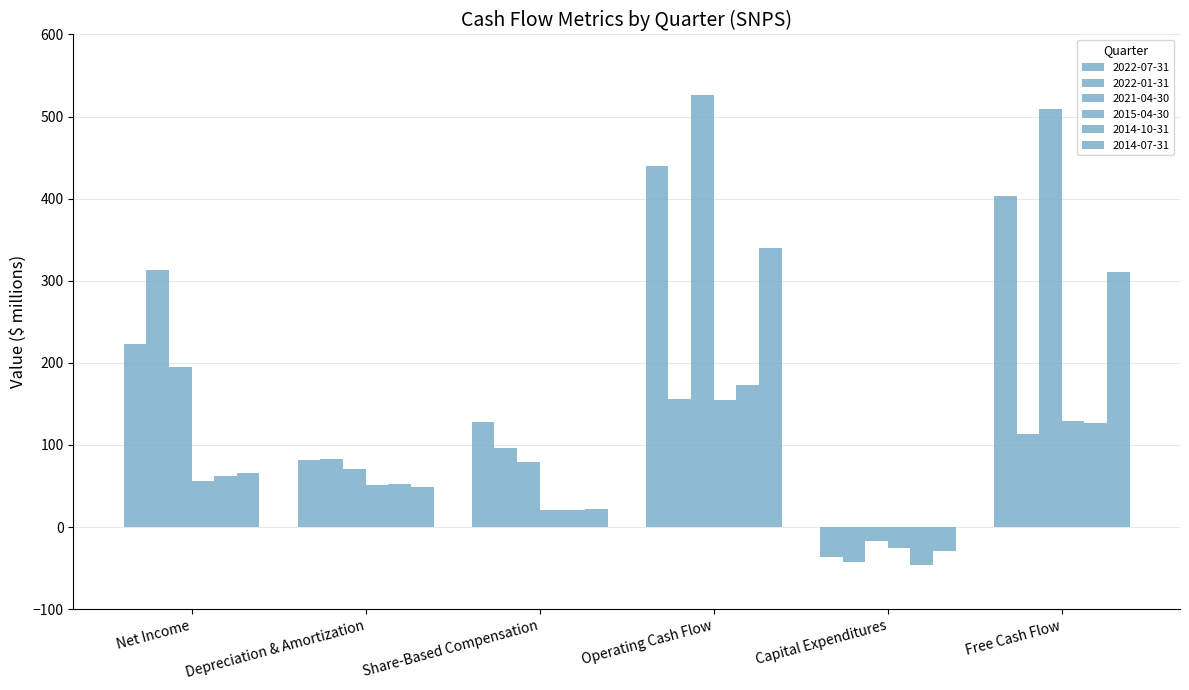

Does the chart contain stacked bars?

No